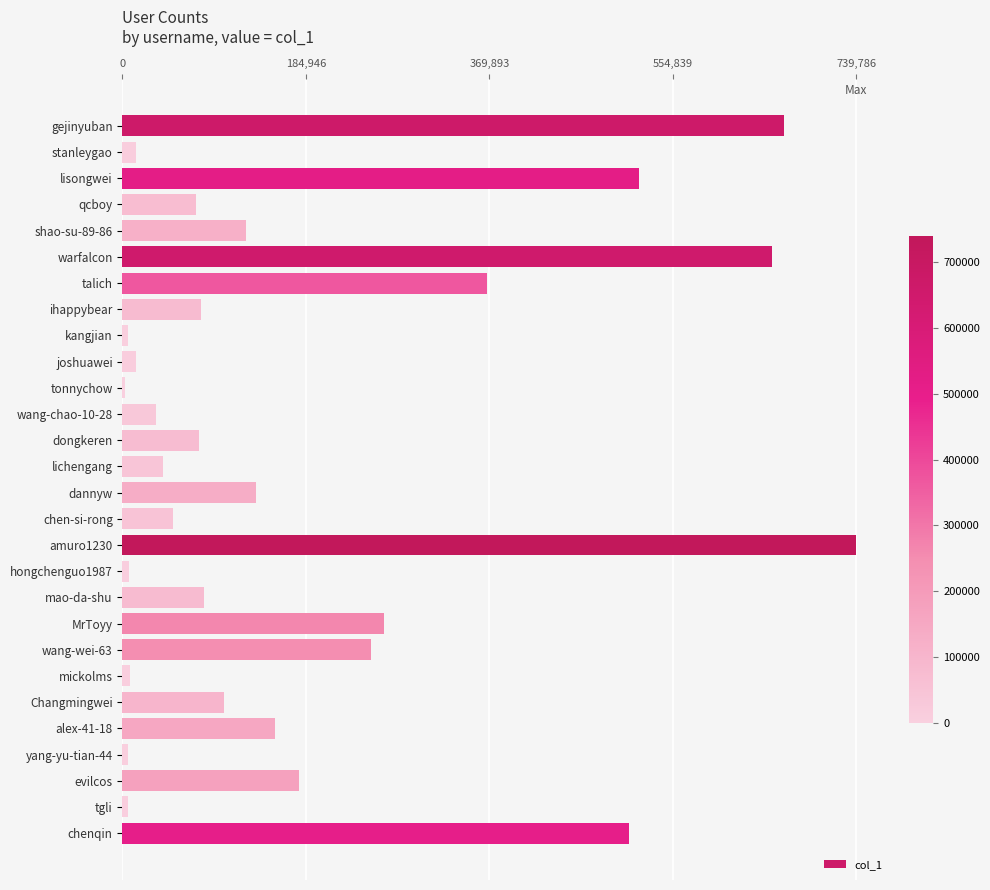

Are the bars horizontal?

Yes